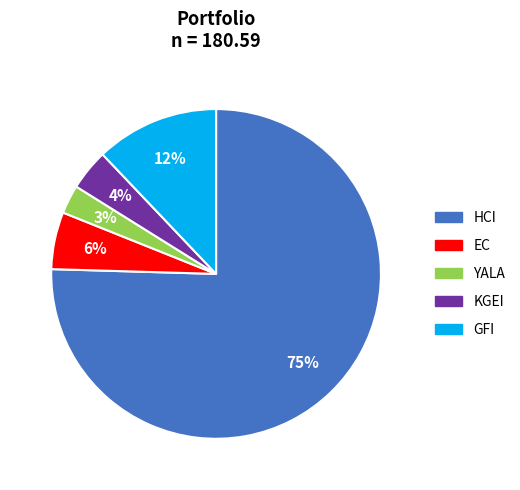

Which category has the smallest portion of the pie?

YALA